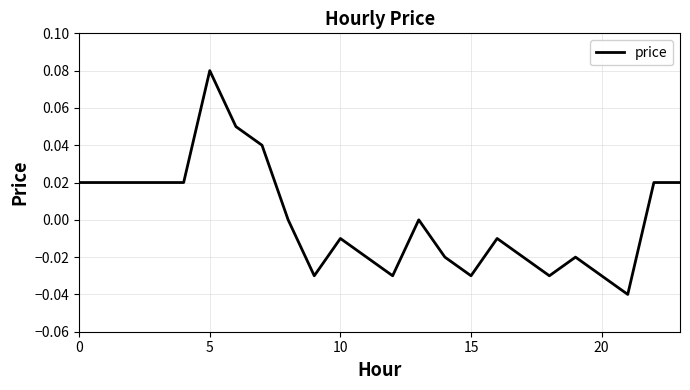

How many distinct data groups are displayed?

1